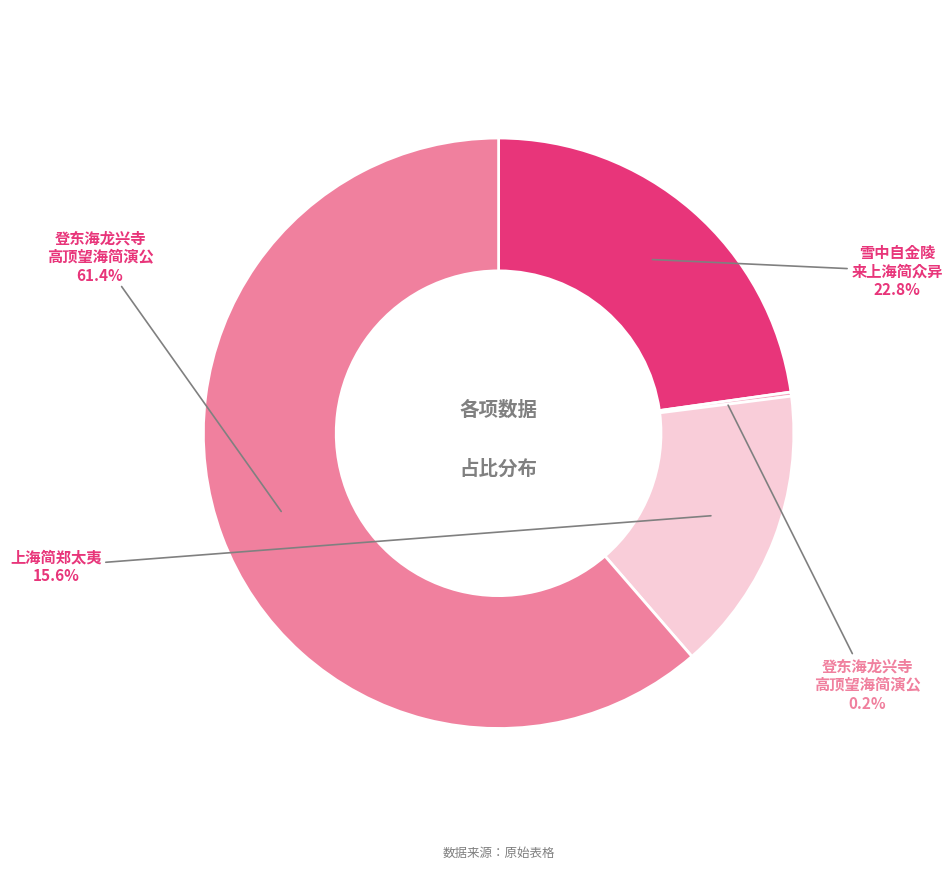

Is there a majority slice in this chart?

Yes